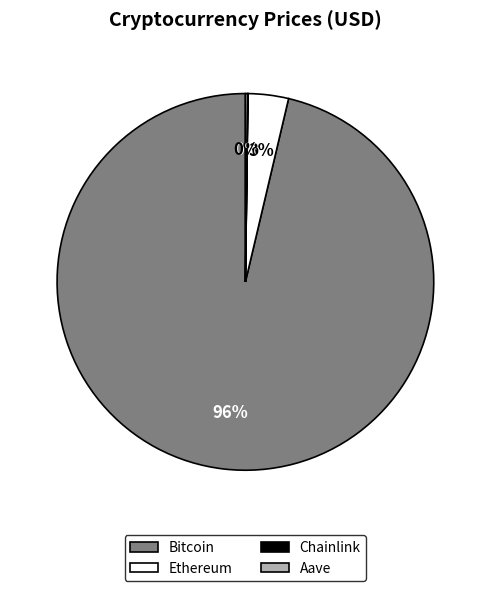

To the nearest percent, what is the average slice percentage?

25%